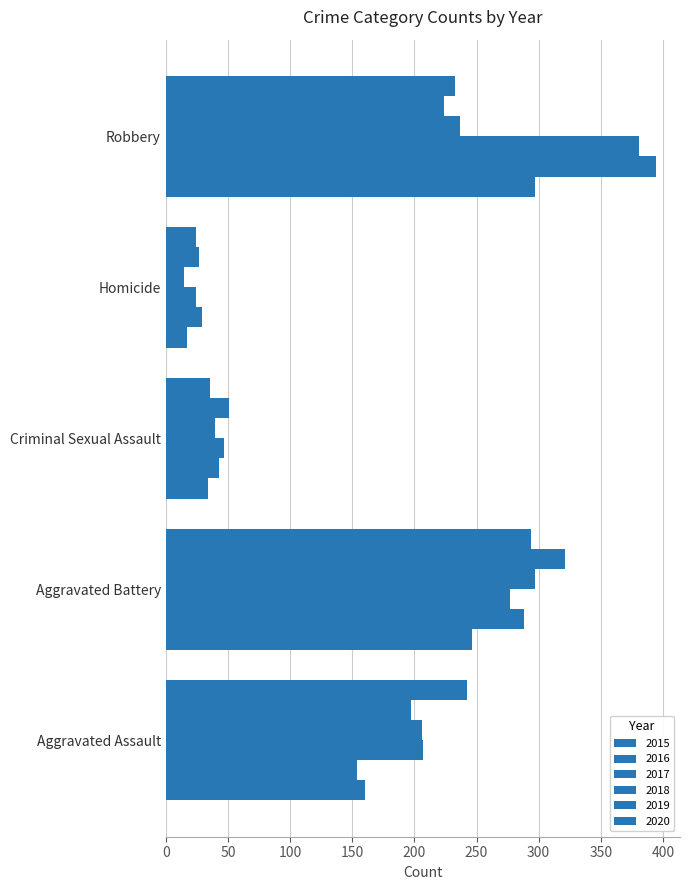

Reading left to right, extract all data points from this chart.

2015: 160	246	34	17	297
2016: 154	288	43	29	394
2017: 207	277	47	24	381
2018: 206	297	40	15	237
2019: 197	321	51	27	224
2020: 242	294	36	24	233